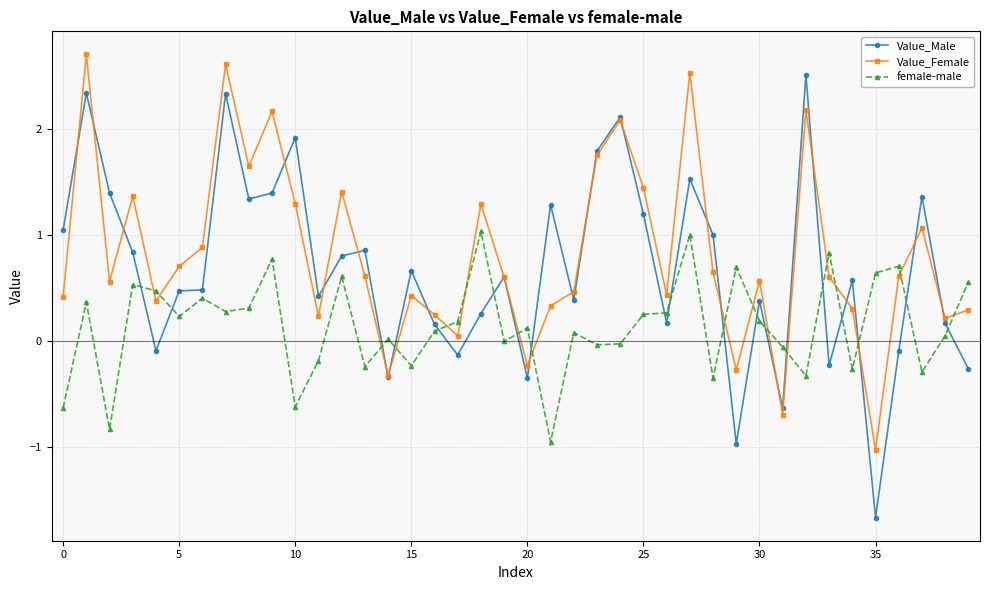

After their last crossing, which series has the higher values: Value_Male or female-male?

female-male